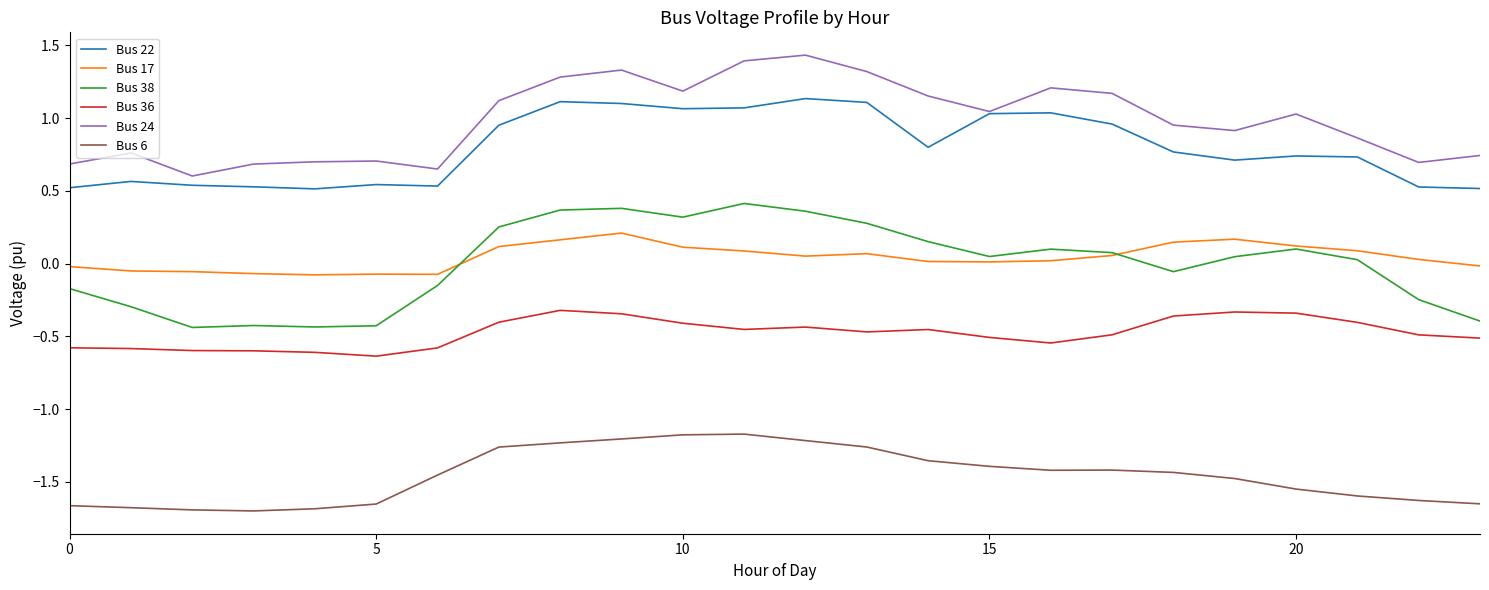

Rank the series by their maximum value, from lowest to highest.

Bus 6, Bus 36, Bus 17, Bus 38, Bus 22, Bus 24